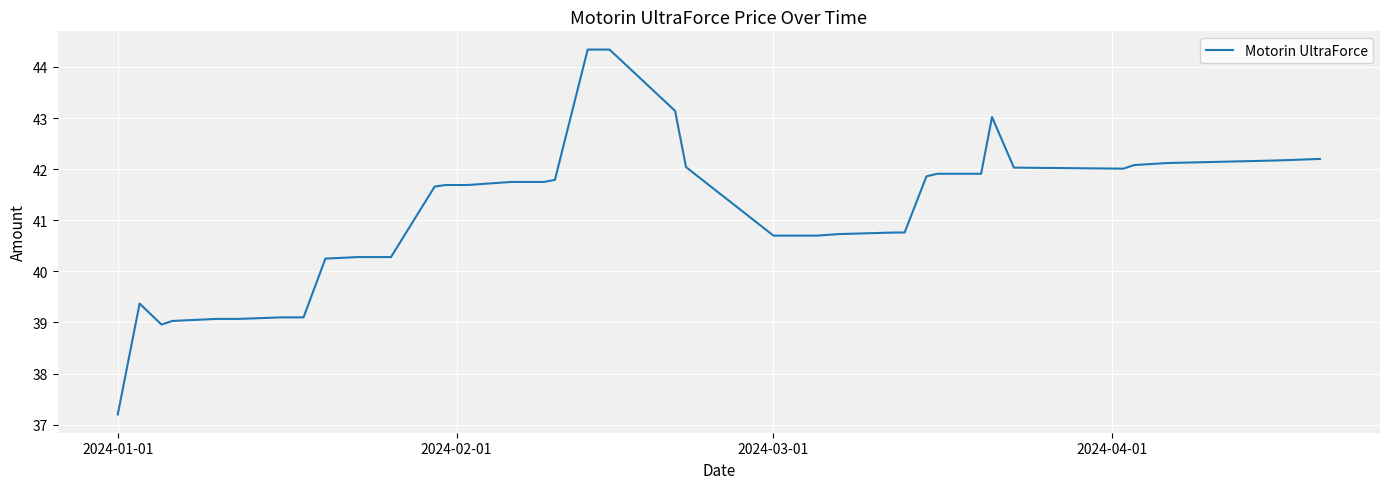

What is the maximum value shown in the chart?

44.3